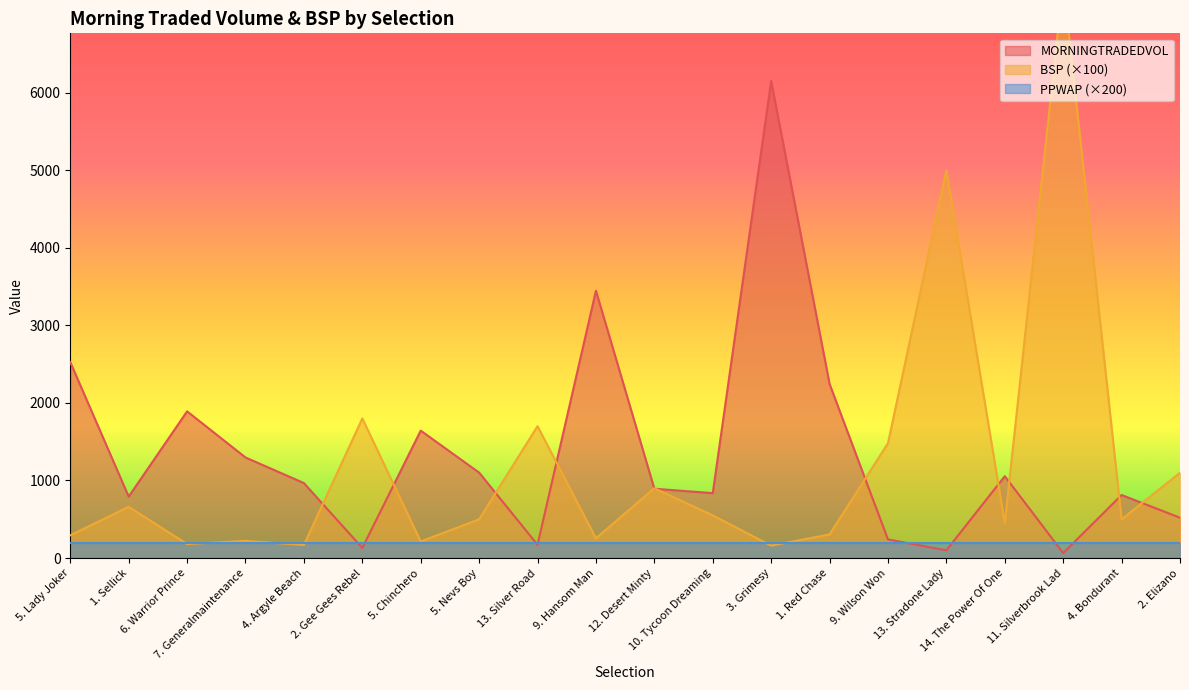

At which label is MORNINGTRADEDVOL closest to 3106?

9. Hansom Man